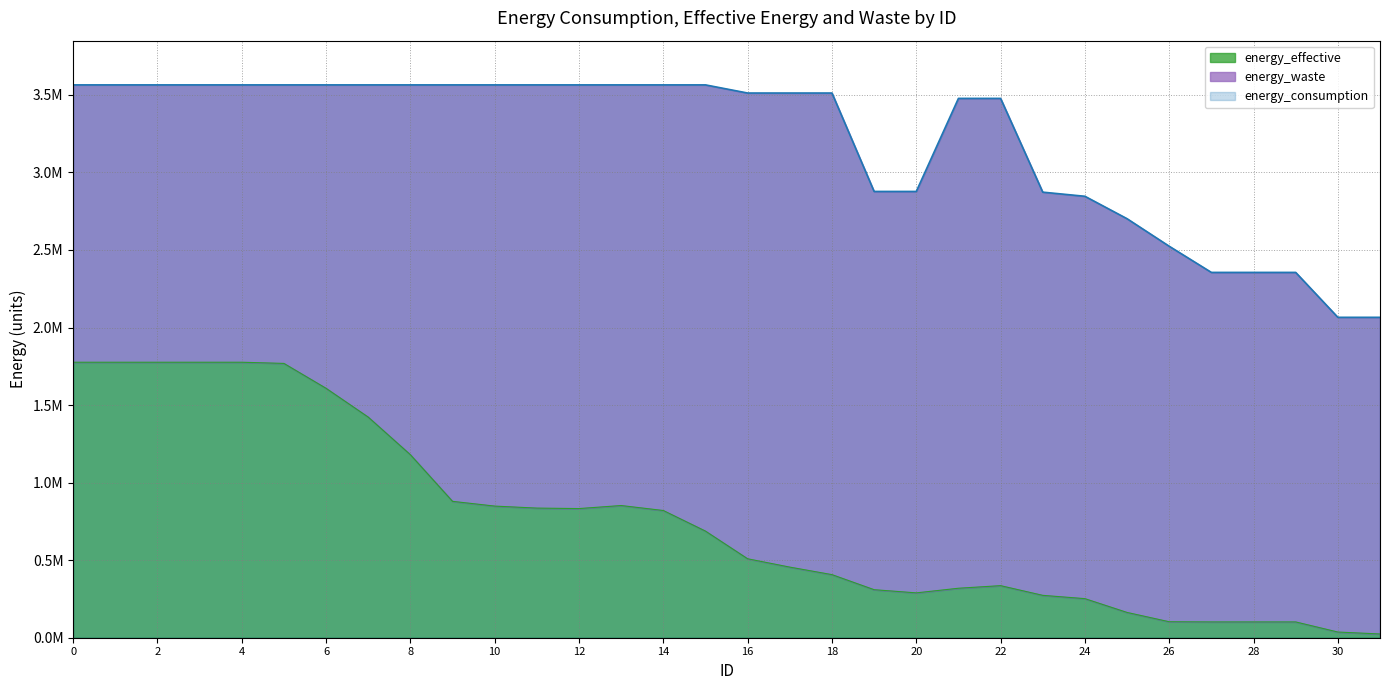

Reading left to right, extract all data points from this chart.

energy_effective: 1776310	1776310	1776310	1776310	1776310	1768710	1608160	1422530	1180090	879320	848730	835810	832770	852340	820230	687420	509010	455240	406790	309700	289180	319010	335730	273220	251940	163020	102980	101840	101840	101840	36670	24130
energy_consumption: 3564590	3564590	3564590	3564590	3564590	3564590	3564590	3564590	3564590	3564590	3564590	3564590	3564590	3564590	3564590	3564590	3512100	3512100	3512100	2877514	2877514	3477529	3477529	2872989	2846382	2701763	2524202	2355510	2355510	2355510	2065910	2065910